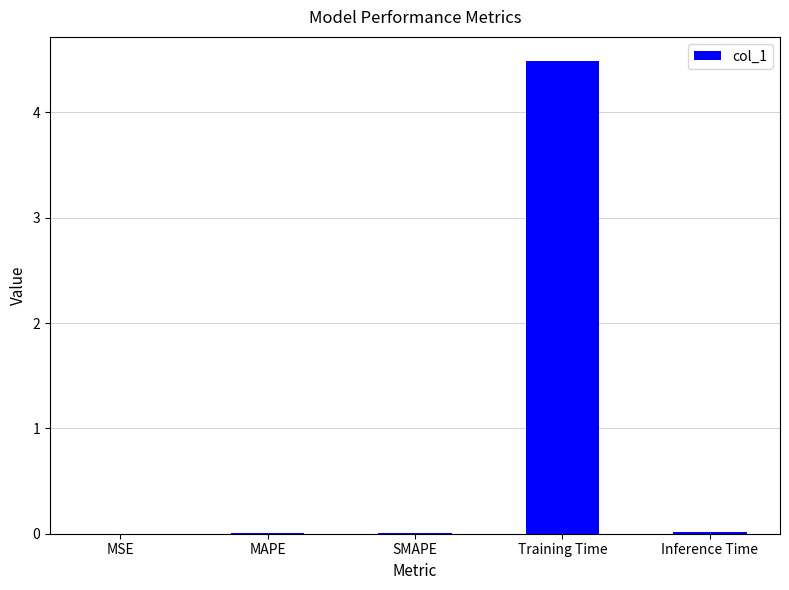

Which category has the highest value across all series?

Training Time